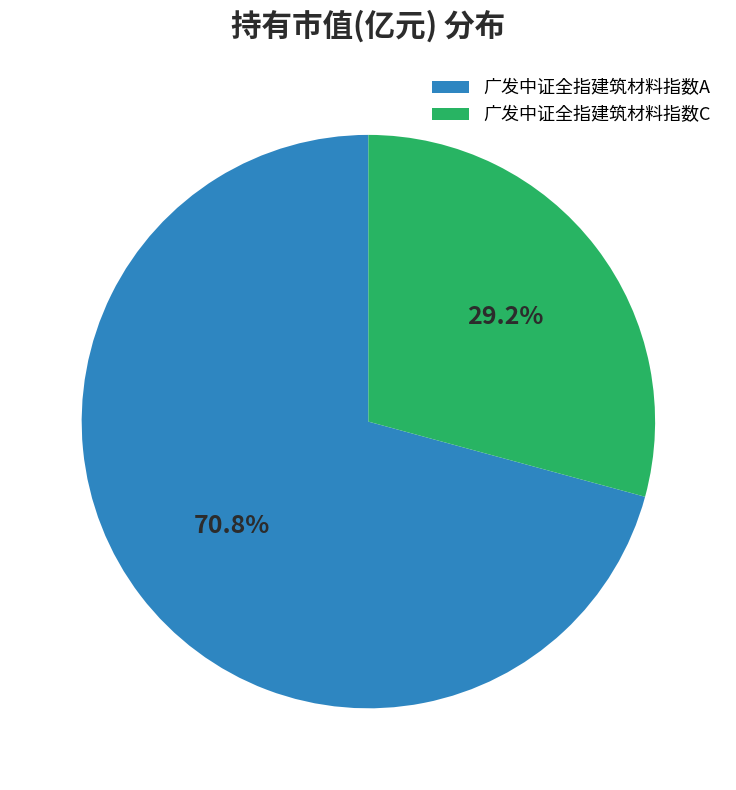

Is it true that 广发中证全指建筑材料指数C is 23% of the pie?

False